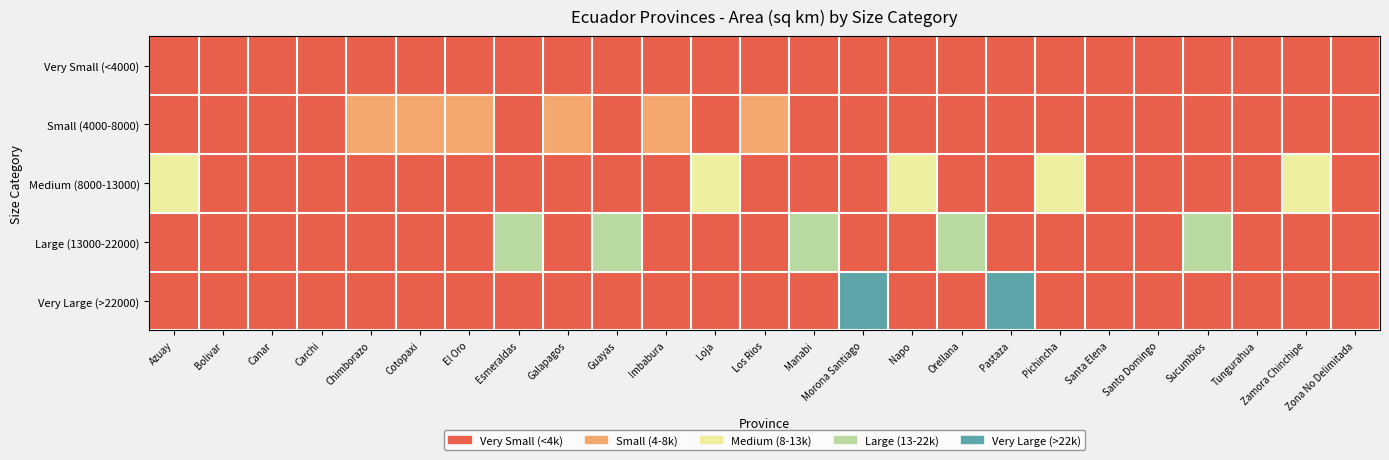

Reading left to right, transcribe all the data shown in this chart.

Very Small (<4000): Azuay=0	Bolivar=1	Canar=1	Carchi=1	Chimborazo=0	Cotopaxi=0	El Oro=0	Esmeraldas=0	Galapagos=0	Guayas=0	Imbabura=0	Loja=0	Los Rios=0	Manabi=0	Morona Santiago=0	Napo=0	Orellana=0	Pastaza=0	Pichincha=0	Santa Elena=1	Santo Domingo=1	Sucumbios=0	Tungurahua=1	Zamora Chinchipe=0	Zona No Delimitada=1
Small (4000-8000): Azuay=0	Bolivar=0	Canar=0	Carchi=0	Chimborazo=2	Cotopaxi=2	El Oro=2	Esmeraldas=0	Galapagos=2	Guayas=0	Imbabura=2	Loja=0	Los Rios=2	Manabi=0	Morona Santiago=0	Napo=0	Orellana=0	Pastaza=0	Pichincha=0	Santa Elena=0	Santo Domingo=0	Sucumbios=0	Tungurahua=0	Zamora Chinchipe=0	Zona No Delimitada=0
Medium (8000-13000): Azuay=3	Bolivar=0	Canar=0	Carchi=0	Chimborazo=0	Cotopaxi=0	El Oro=0	Esmeraldas=0	Galapagos=0	Guayas=0	Imbabura=0	Loja=3	Los Rios=0	Manabi=0	Morona Santiago=0	Napo=3	Orellana=0	Pastaza=0	Pichincha=3	Santa Elena=0	Santo Domingo=0	Sucumbios=0	Tungurahua=0	Zamora Chinchipe=3	Zona No Delimitada=0
Large (13000-22000): Azuay=0	Bolivar=0	Canar=0	Carchi=0	Chimborazo=0	Cotopaxi=0	El Oro=0	Esmeraldas=4	Galapagos=0	Guayas=4	Imbabura=0	Loja=0	Los Rios=0	Manabi=4	Morona Santiago=0	Napo=0	Orellana=4	Pastaza=0	Pichincha=0	Santa Elena=0	Santo Domingo=0	Sucumbios=4	Tungurahua=0	Zamora Chinchipe=0	Zona No Delimitada=0
Very Large (>22000): Azuay=0	Bolivar=0	Canar=0	Carchi=0	Chimborazo=0	Cotopaxi=0	El Oro=0	Esmeraldas=0	Galapagos=0	Guayas=0	Imbabura=0	Loja=0	Los Rios=0	Manabi=0	Morona Santiago=5	Napo=0	Orellana=0	Pastaza=5	Pichincha=0	Santa Elena=0	Santo Domingo=0	Sucumbios=0	Tungurahua=0	Zamora Chinchipe=0	Zona No Delimitada=0